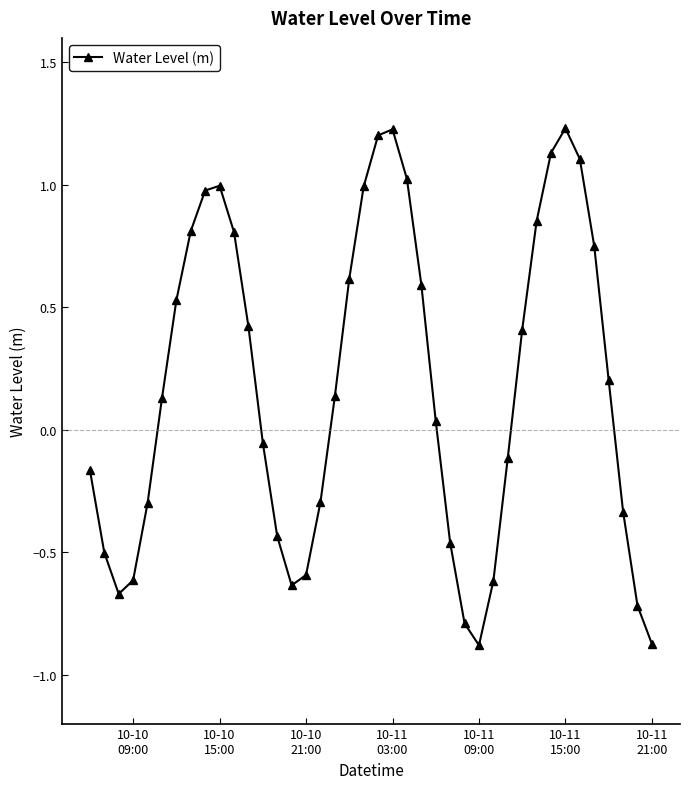

What is the value of the 12th point from the left?

0.4